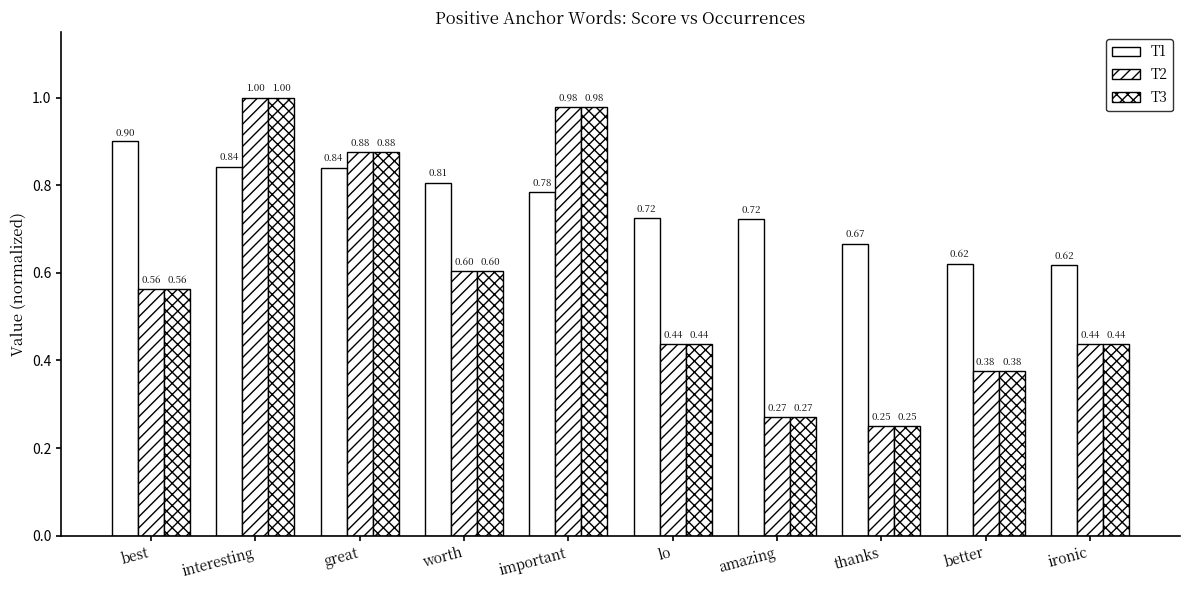

Reading left to right, list all the values displayed in this chart.

T1: 0.9	0.8	0.8	0.8	0.8	0.7	0.7	0.7	0.6	0.6
T2: 0.6	1.0	0.9	0.6	1.0	0.4	0.3	0.2	0.4	0.4
T3: 0.6	1.0	0.9	0.6	1.0	0.4	0.3	0.2	0.4	0.4